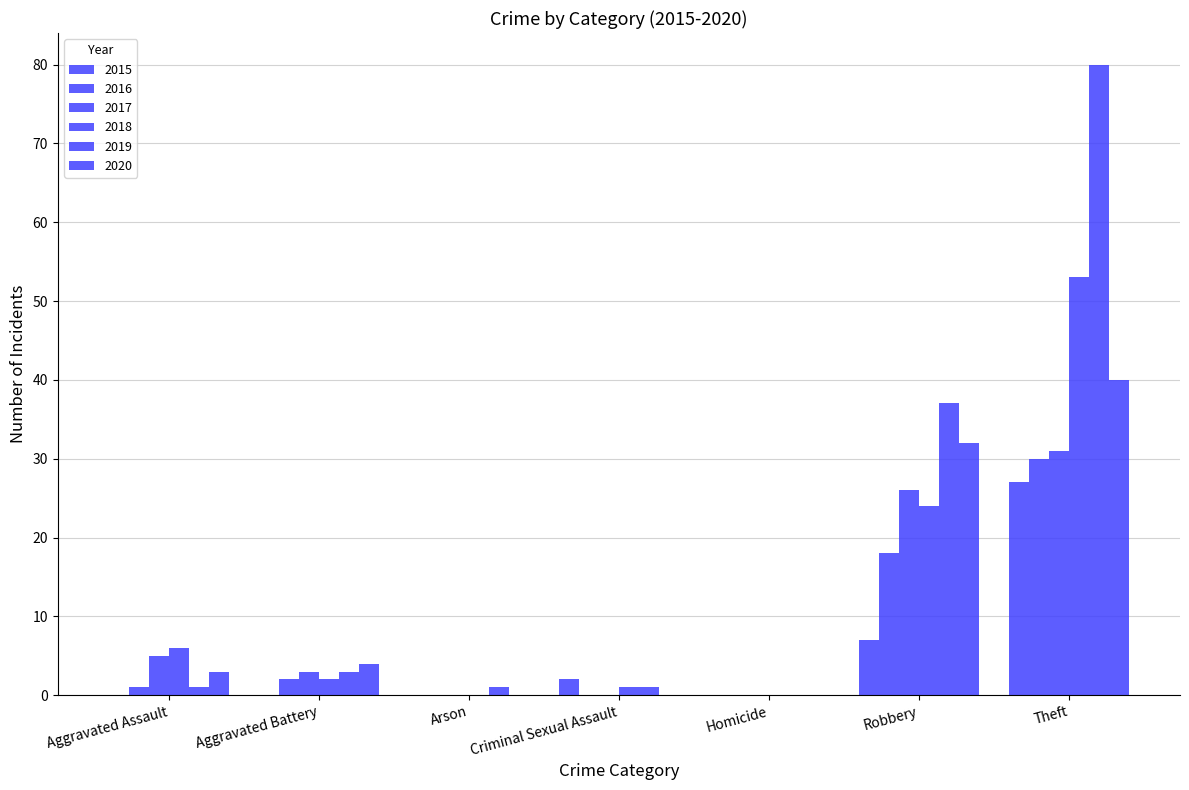

What is the spread (max minus min) of values at Arson?

1